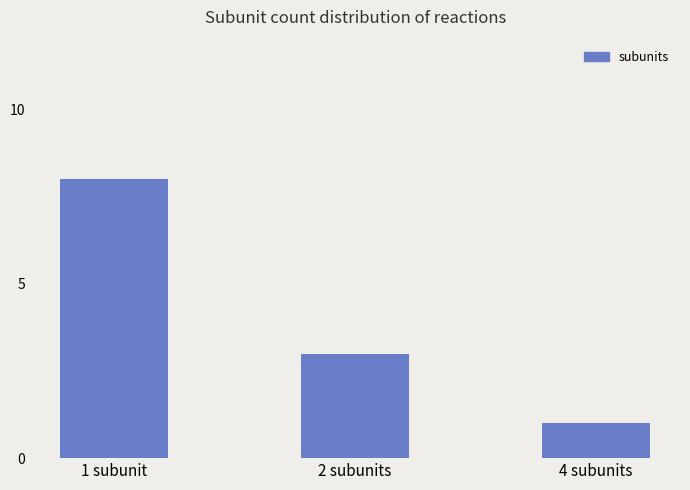

Reading left to right, what are all the values shown in this chart?

8	3	1